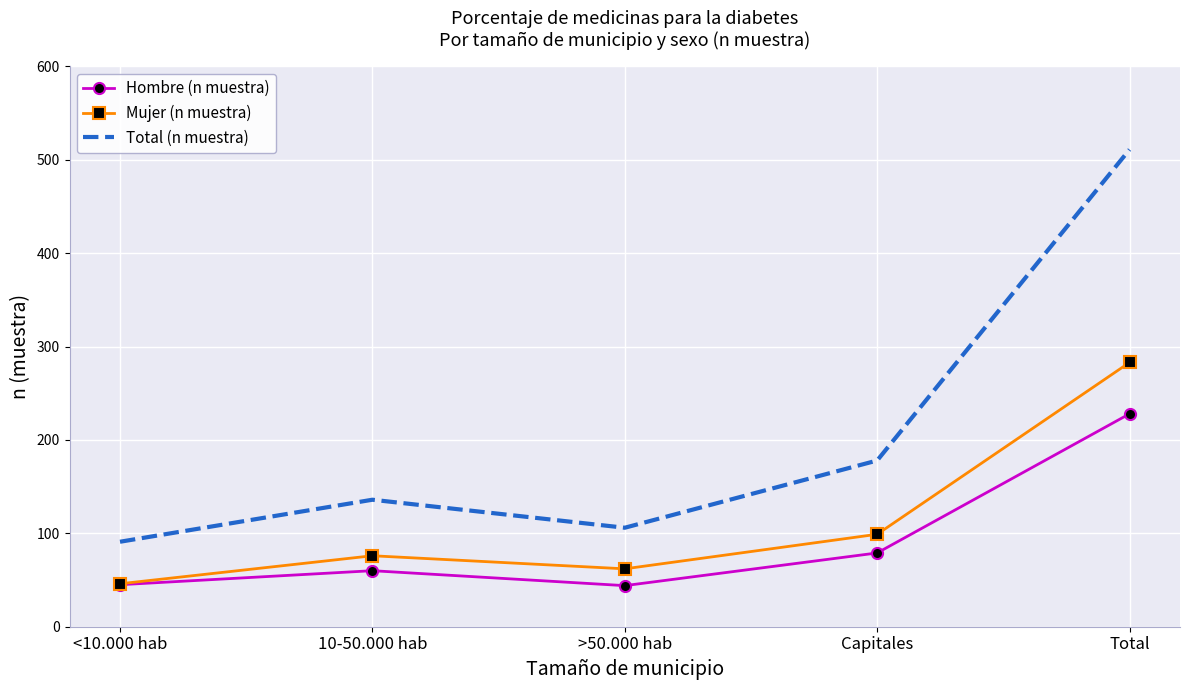

True or false: Hombre (n muestra) and Total (n muestra) cross at least once.

False